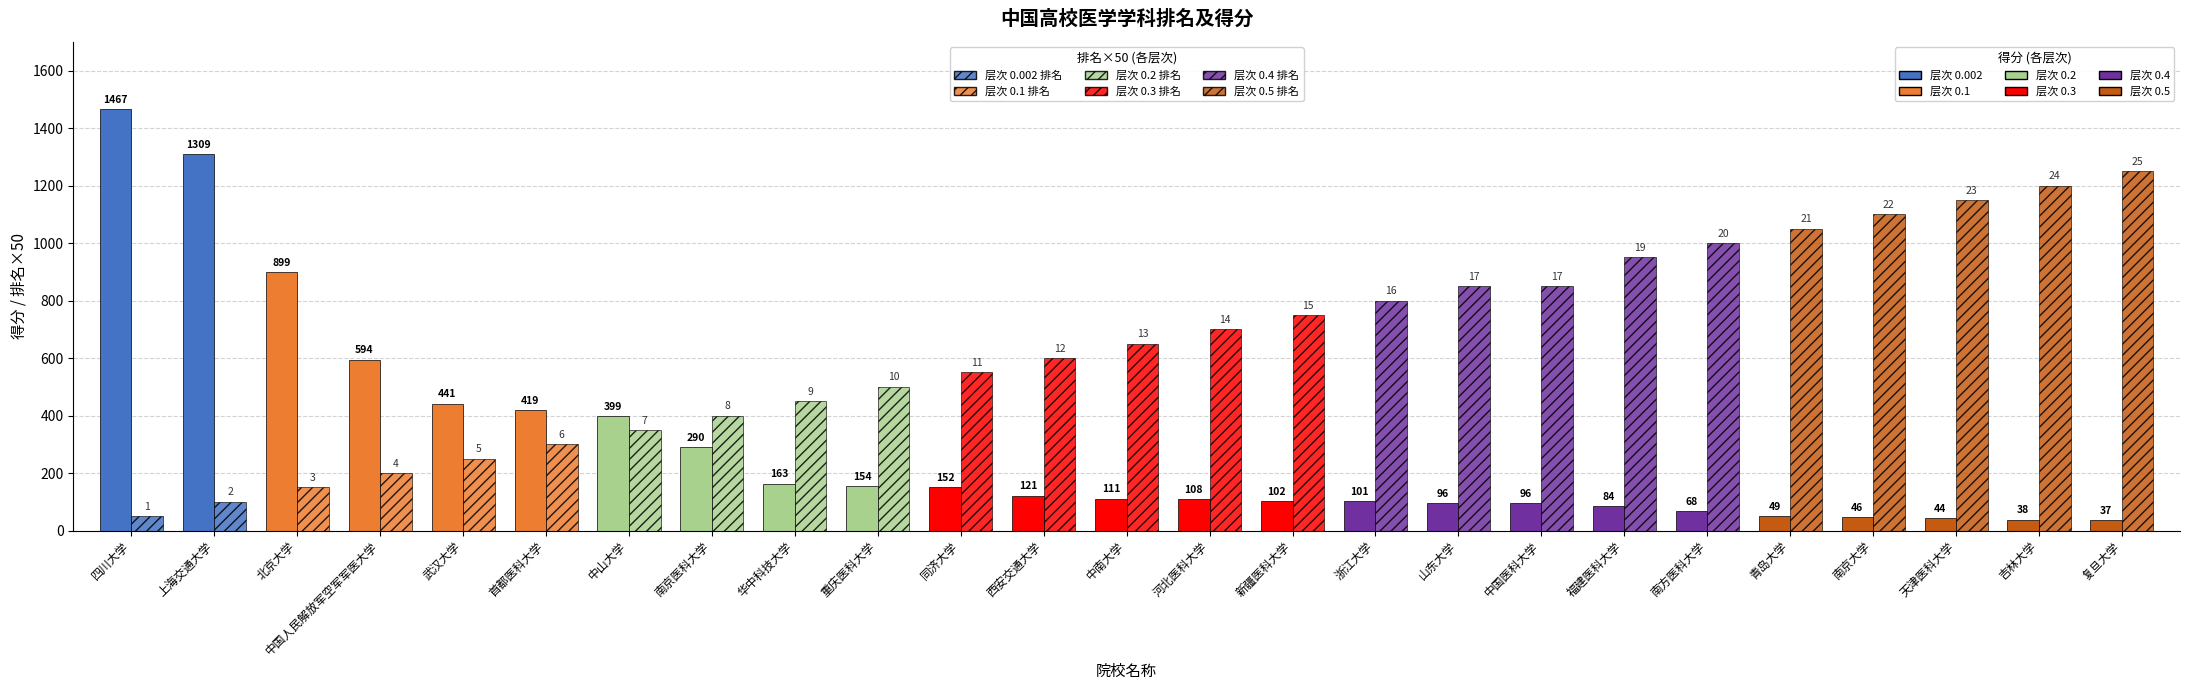

True or false: 排名 has a value of 24 at 吉林大学.

True